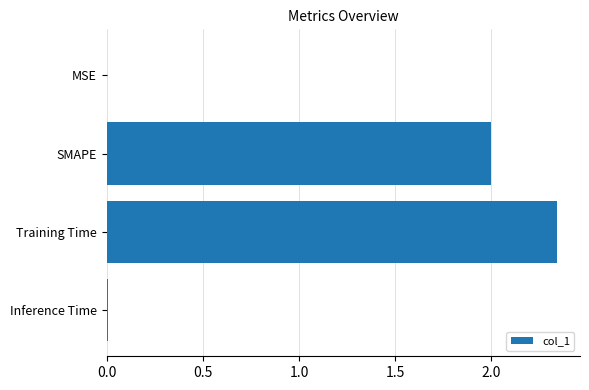

Between SMAPE and Inference Time, which is larger?

SMAPE